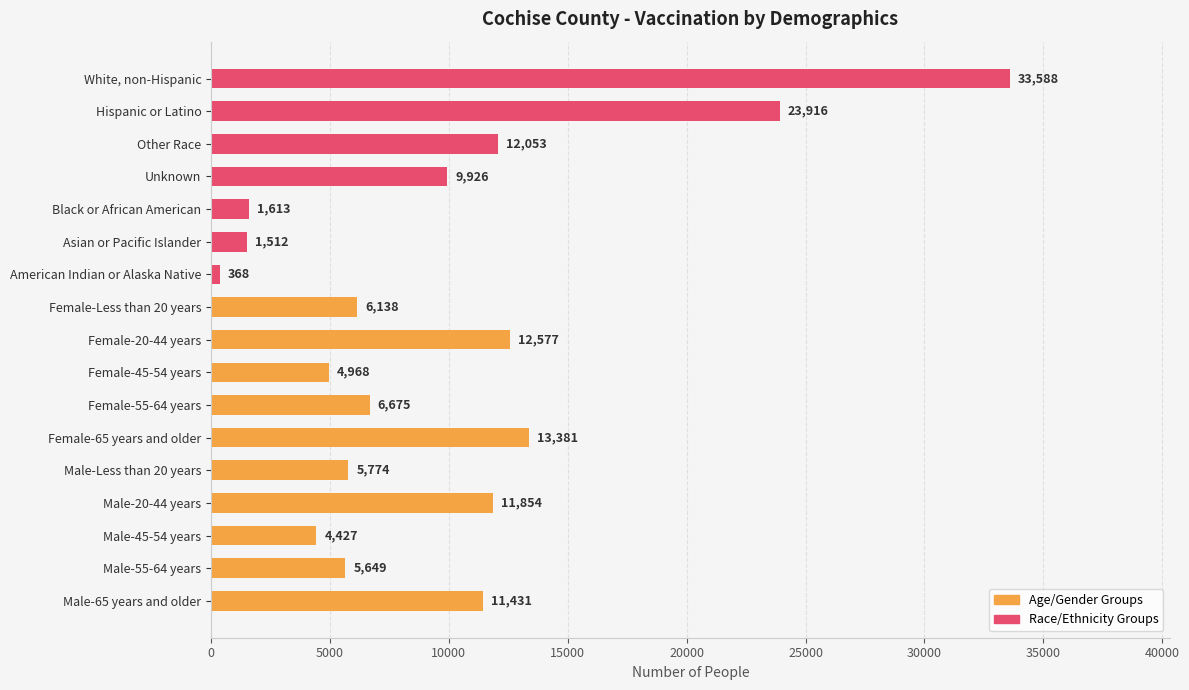

Rank the categories by value from lowest to highest.

American Indian or Alaska Native, Asian or Pacific Islander, Black or African American, Male-45-54 years, Female-45-54 years, Male-55-64 years, Male-Less than 20 years, Female-Less than 20 years, Female-55-64 years, Unknown, Male-65 years and older, Male-20-44 years, Other Race, Female-20-44 years, Female-65 years and older, Hispanic or Latino, White, non-Hispanic